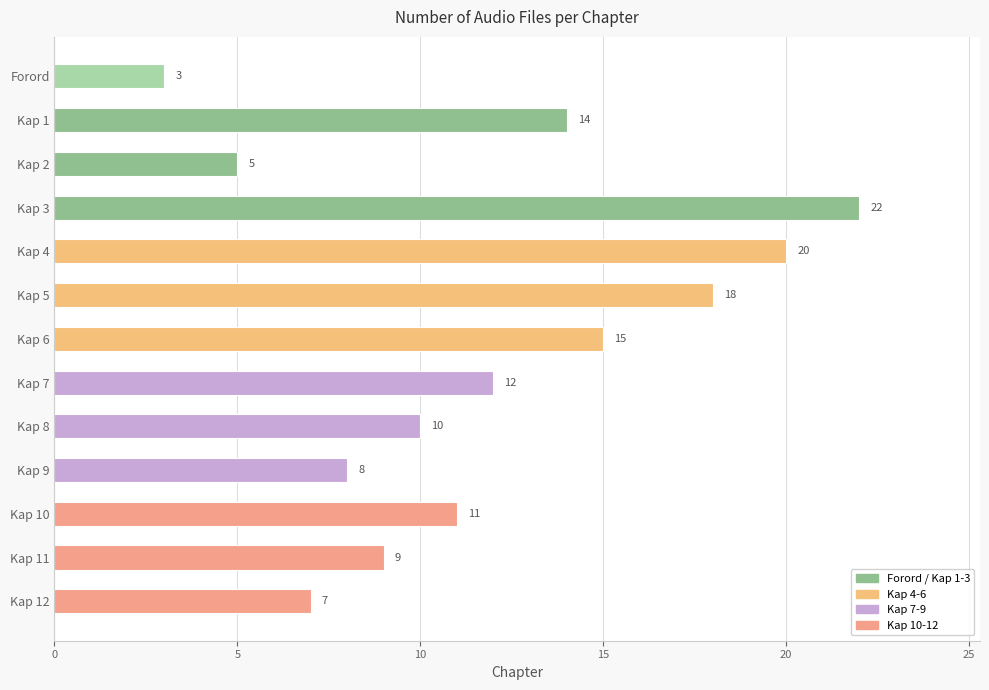

What is the difference between the maximum and second lowest values?

17